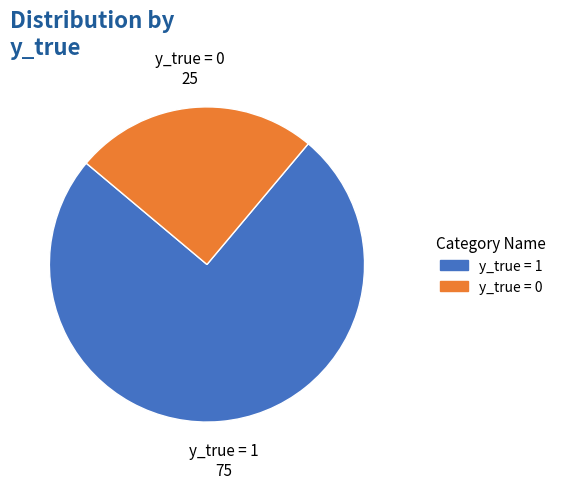

Is there a majority slice in this chart?

Yes